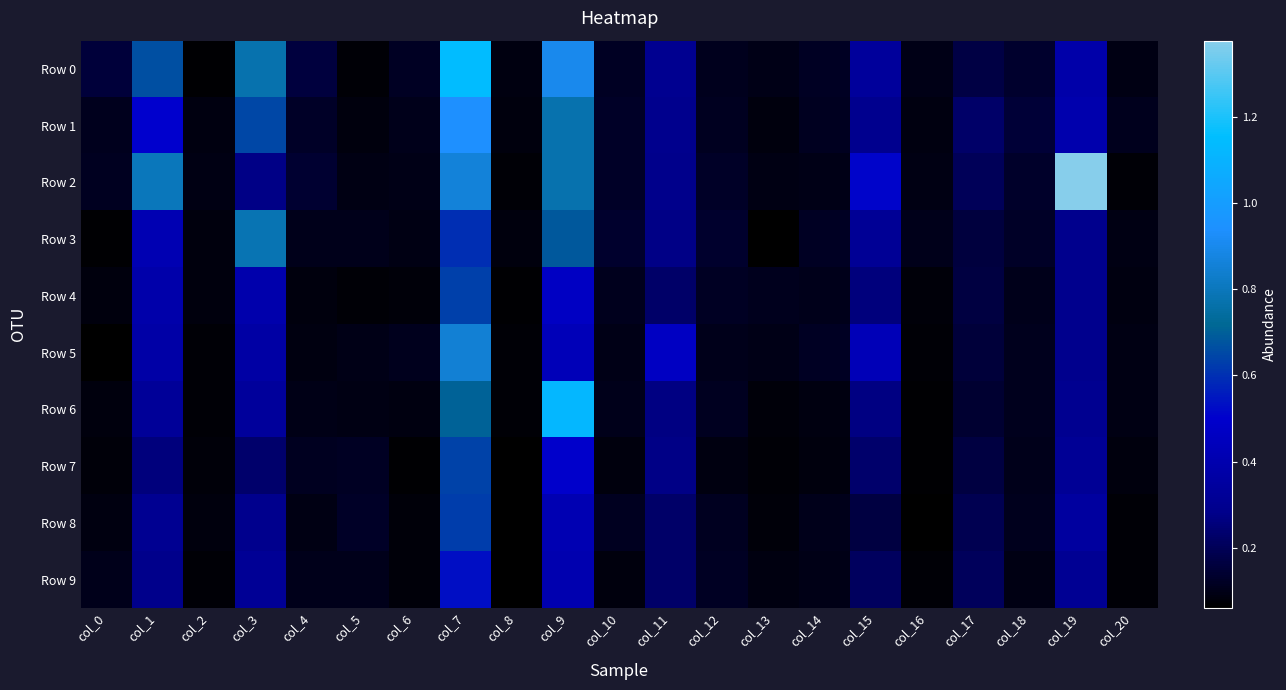

Rank the series at col_7 from lowest to highest value.

Row 9, Row 3, Row 8, Row 4, Row 7, Row 6, Row 5, Row 2, Row 1, Row 0